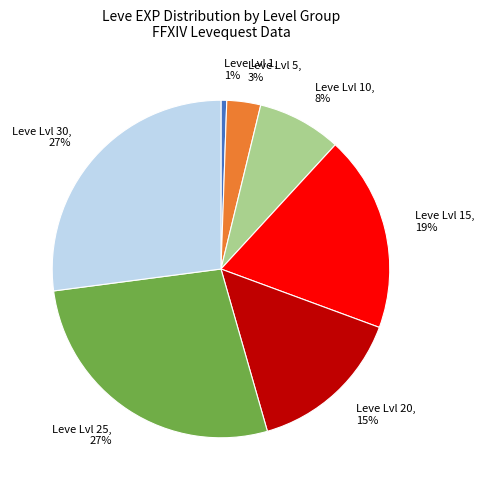

Is there any slice that represents more than half of the pie?

No